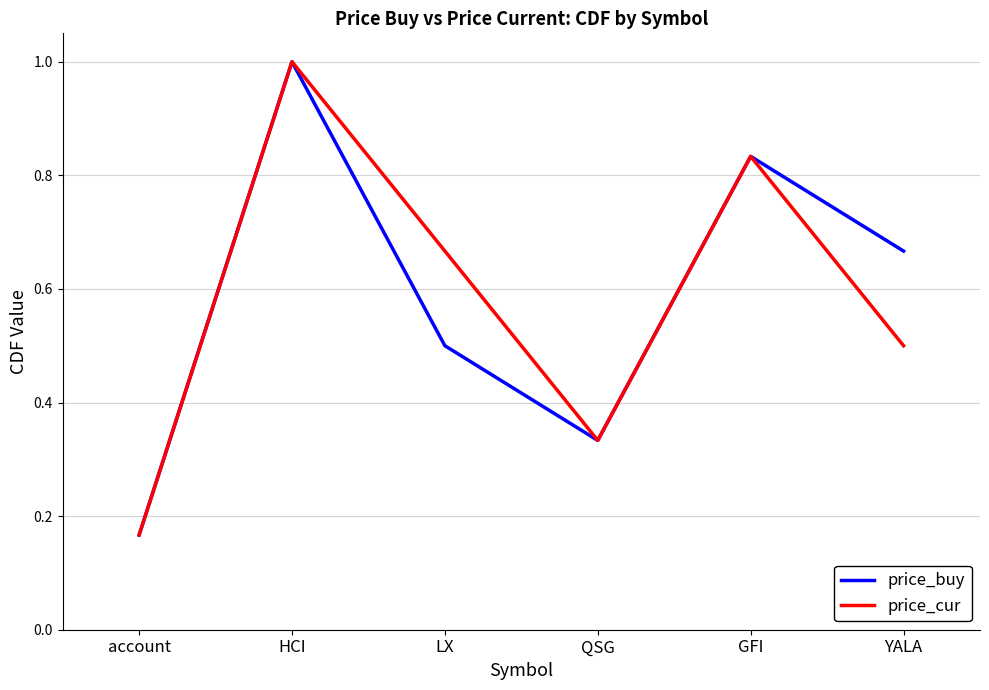

True or false: price_buy has a value of 1.0 at HCI.

True